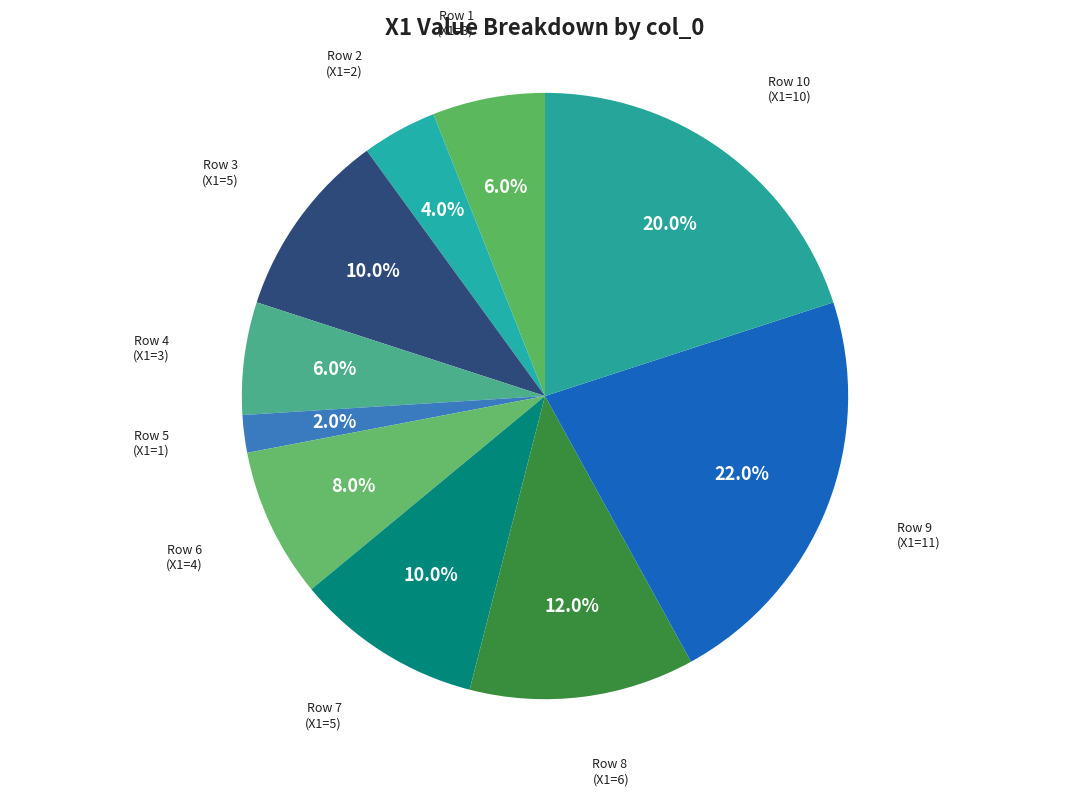

Between Row 6 (X1=4) and Row 9 (X1=11), which is larger?

Row 9 (X1=11)